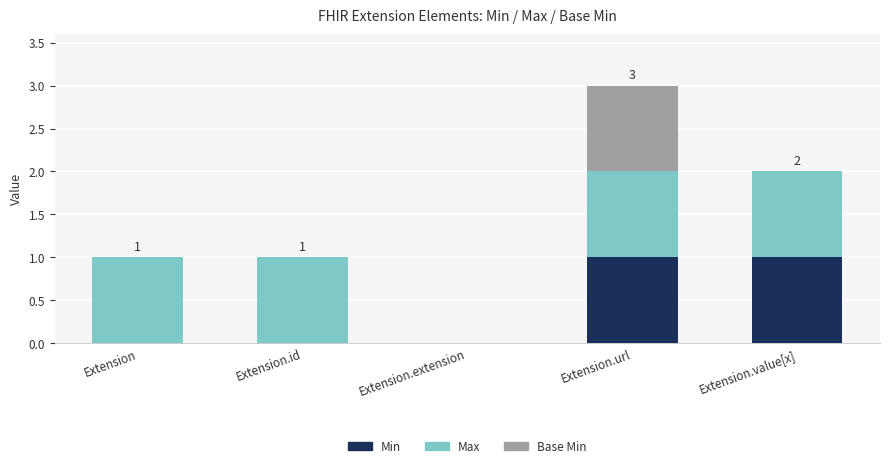

At which category is the sum across all series the highest?

Extension.url